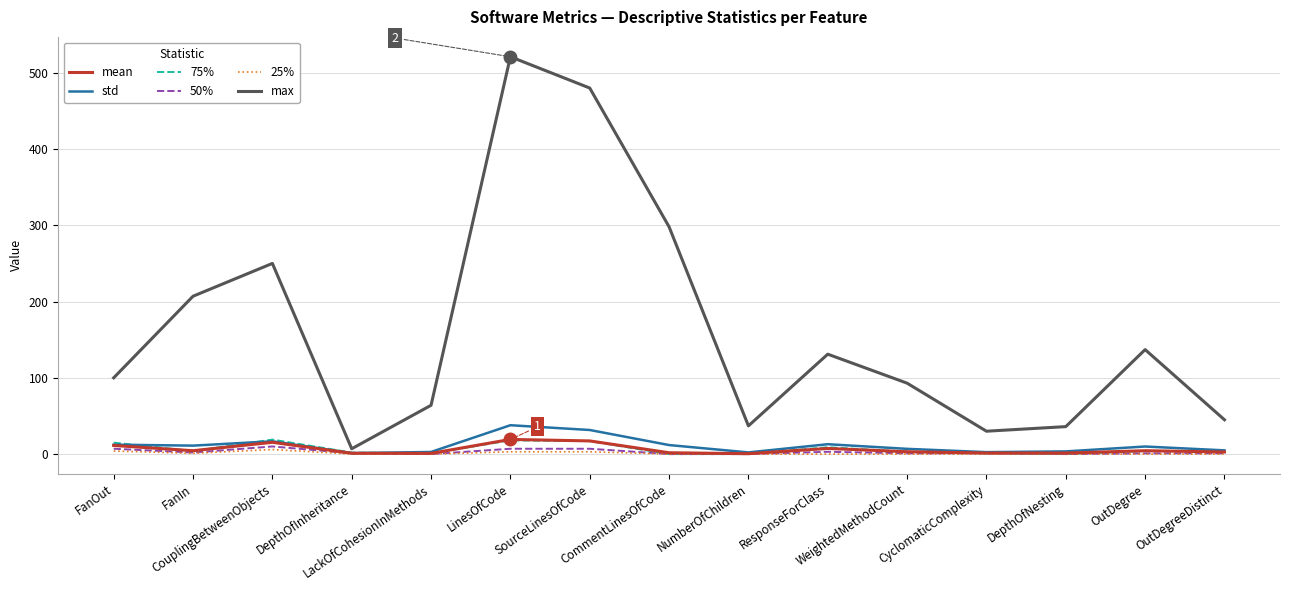

How many 25% values are between 0 and 3?

13